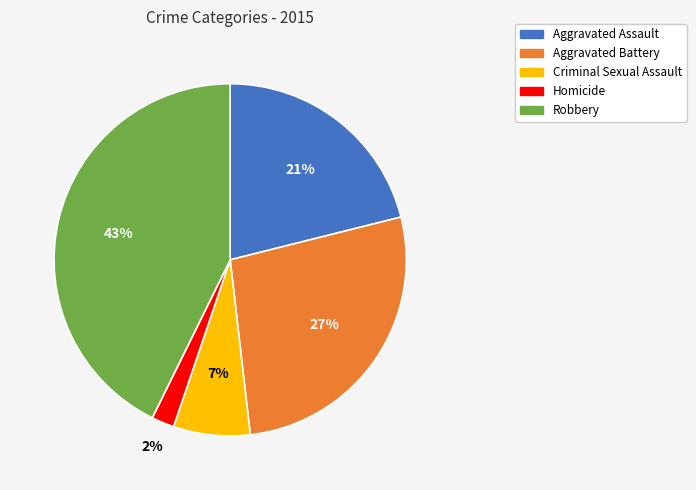

Is the sum of Robbery and Aggravated Battery greater than half?

Yes